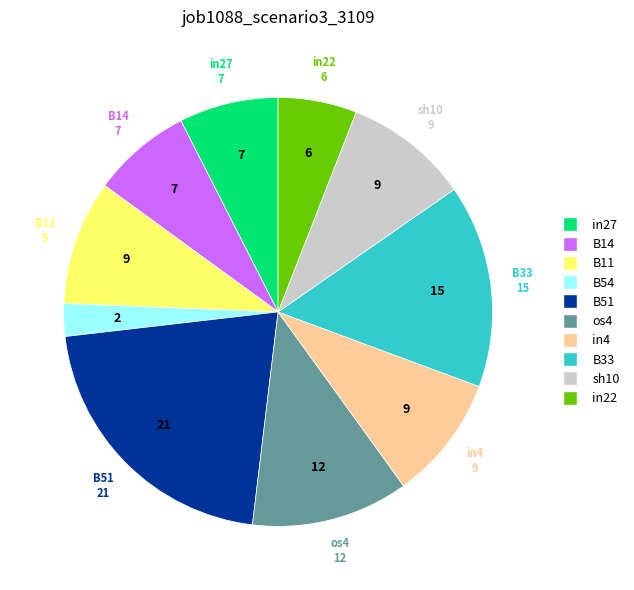

Does any single category account for the majority?

No